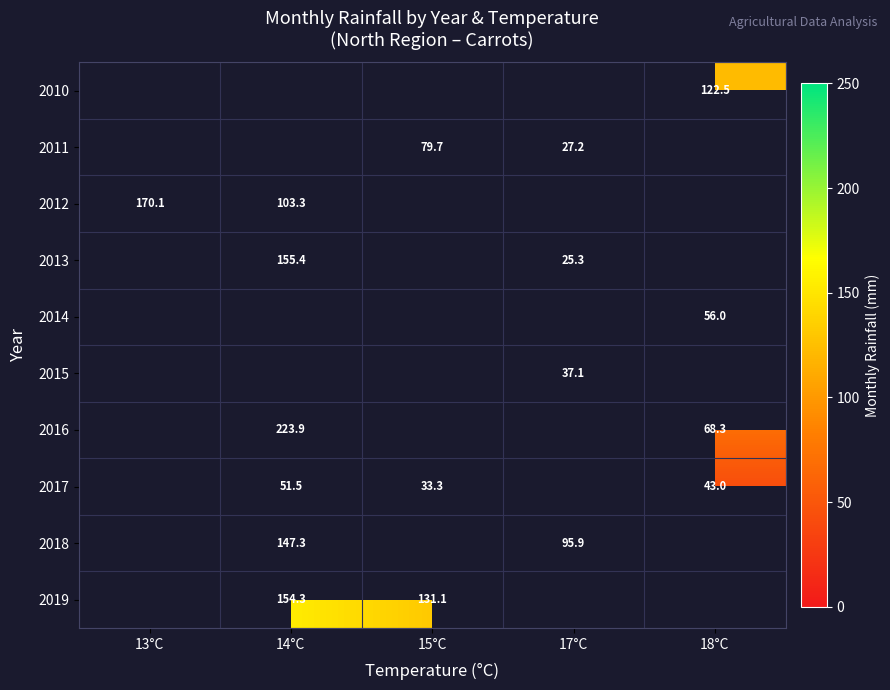

At which category does the chart reach its peak across all series?

14°C